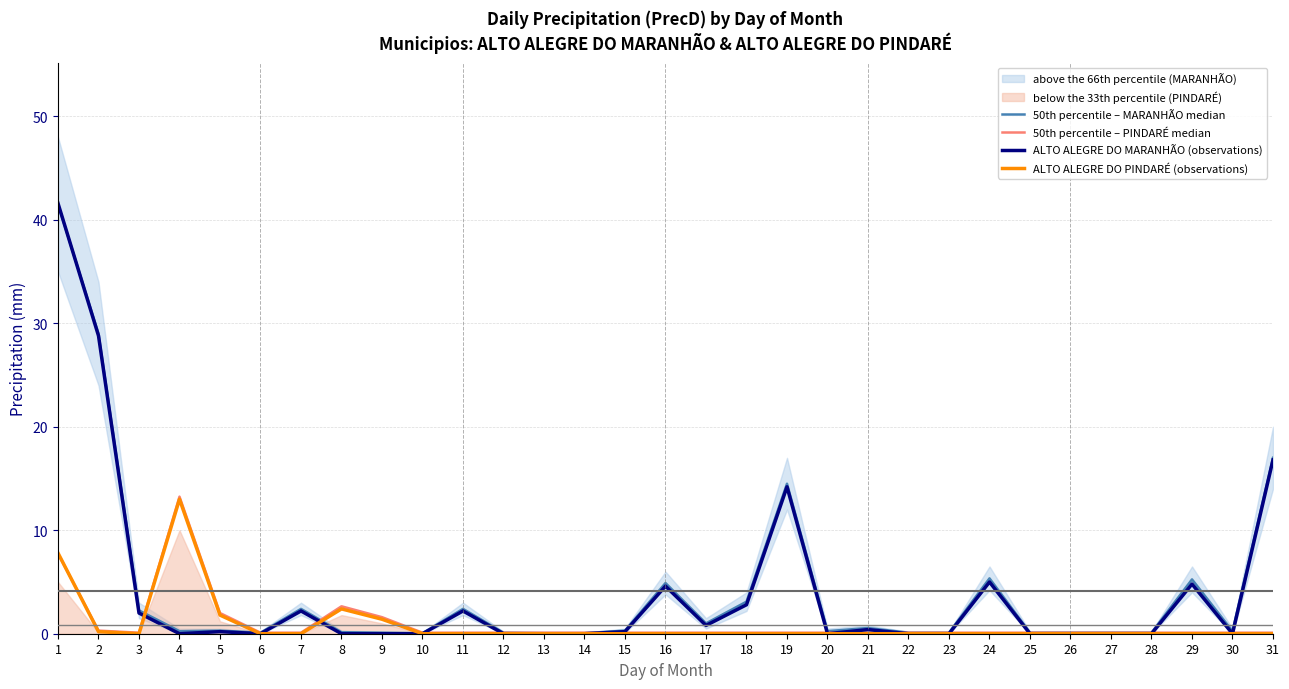

What is the total value across all series at 20?

0.3